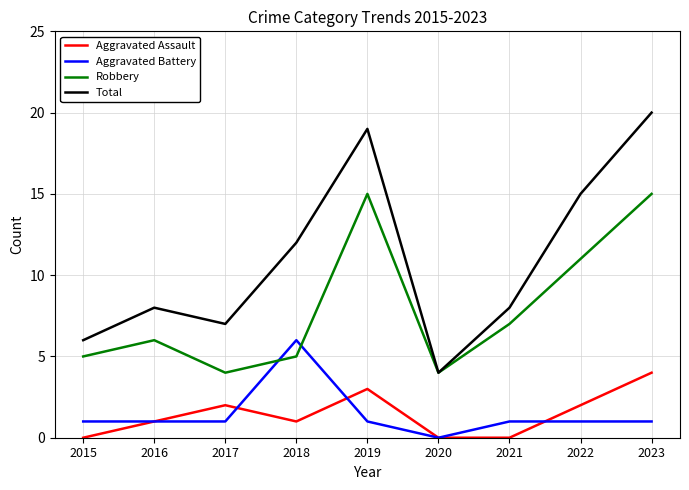

Rank the series by their maximum value, from highest to lowest.

Total, Robbery, Aggravated Battery, Aggravated Assault